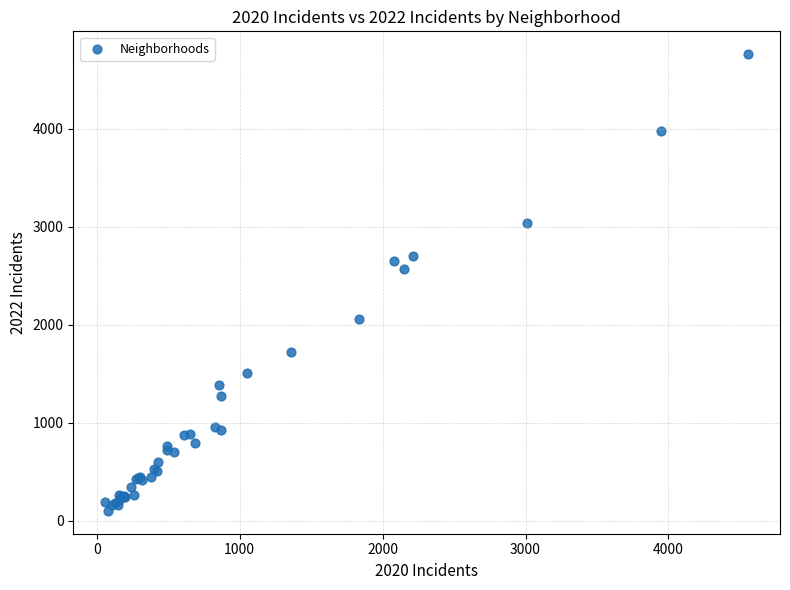

What Y value in the scatter plot is closest to 2430?

2566